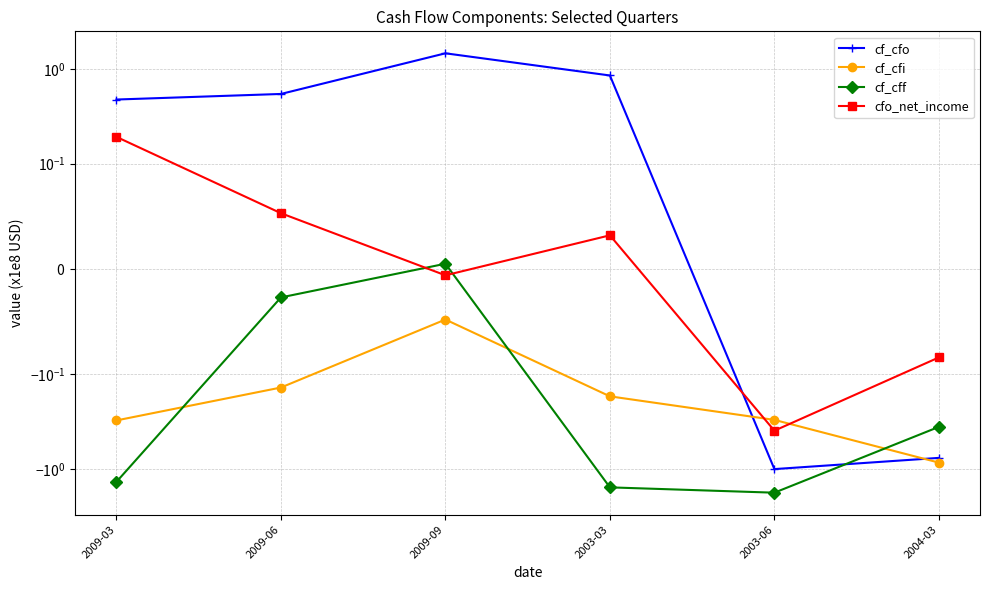

How many data points does each series have?

6